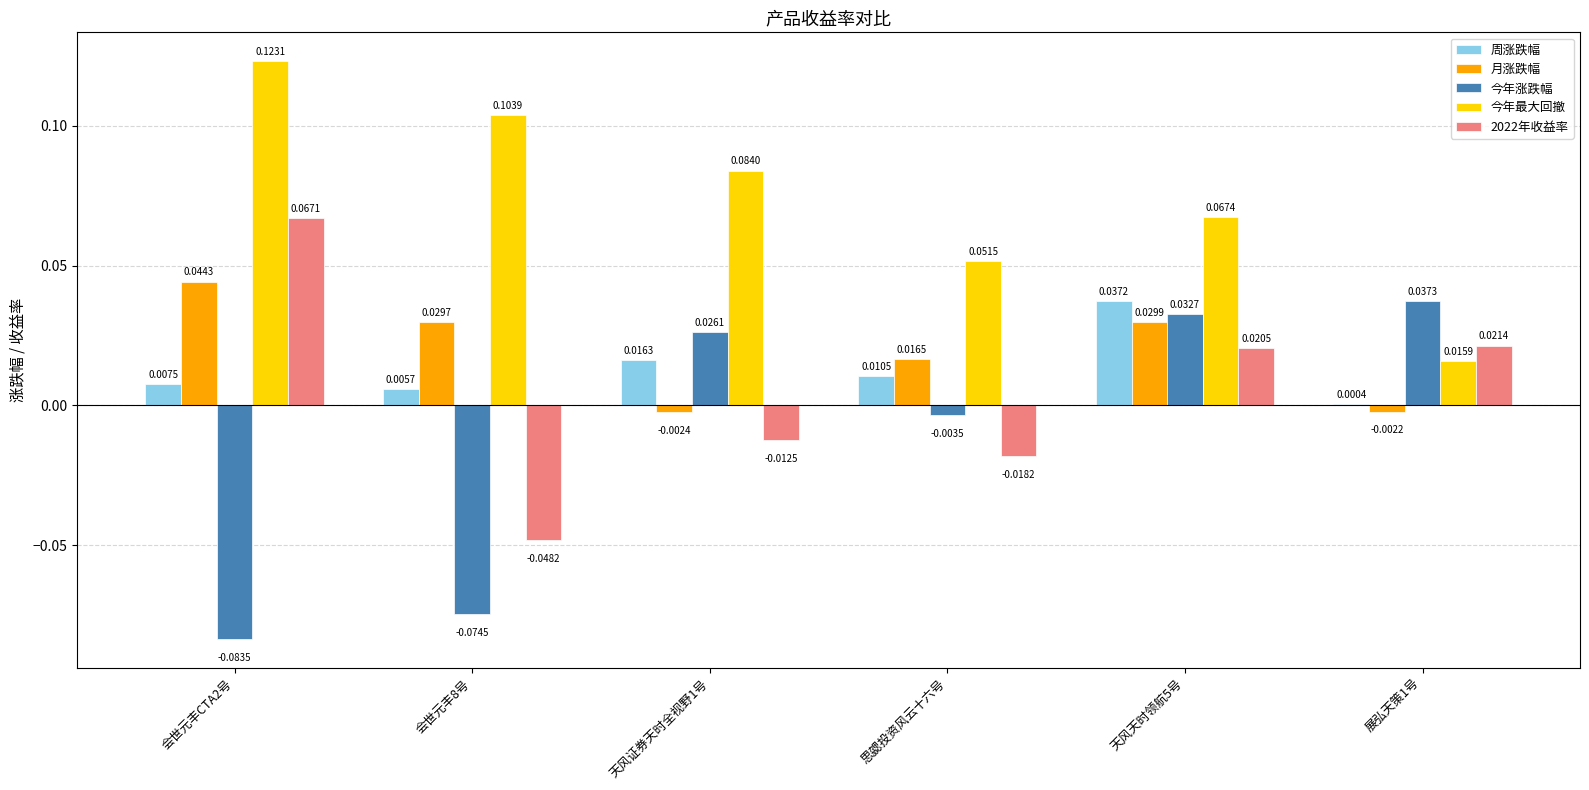

Which series changed the most between 天风证券天时全视野1号 and 展弘天策1号?

今年最大回撤